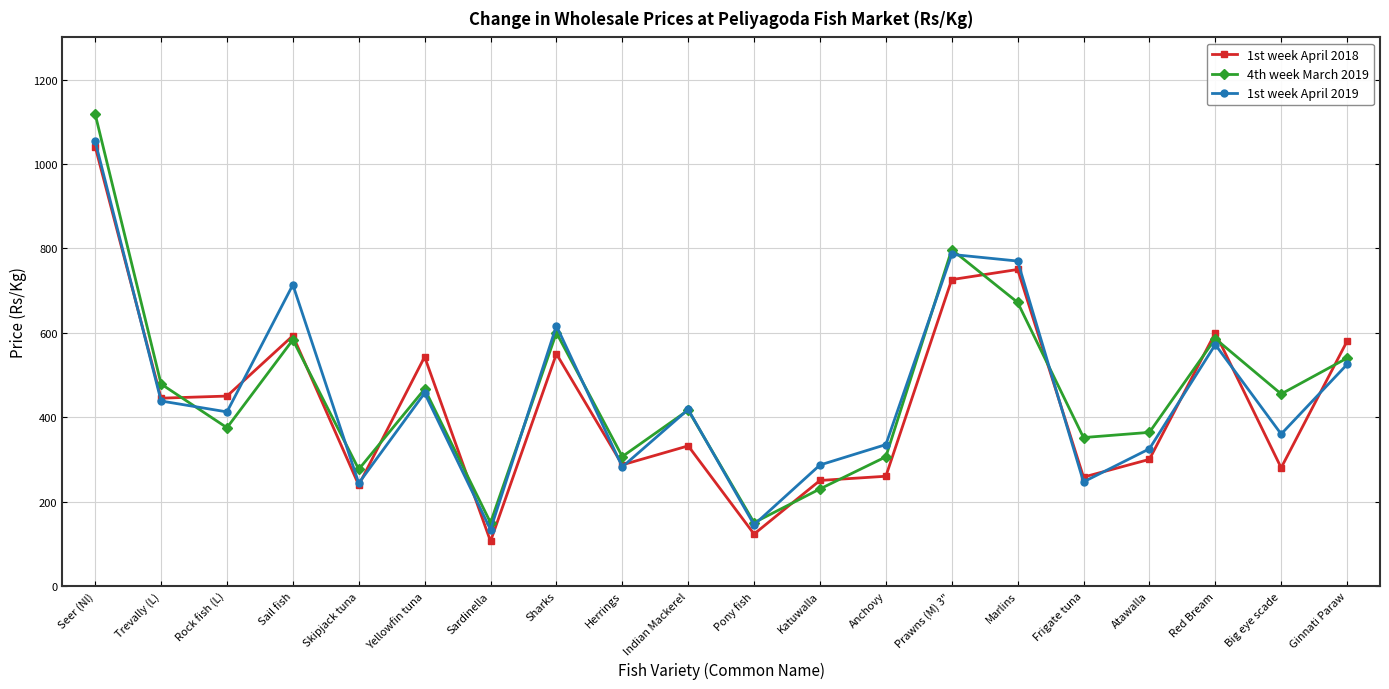

What is the difference between the maximum and second lowest values in the 1st week April 2019 series?

908.6